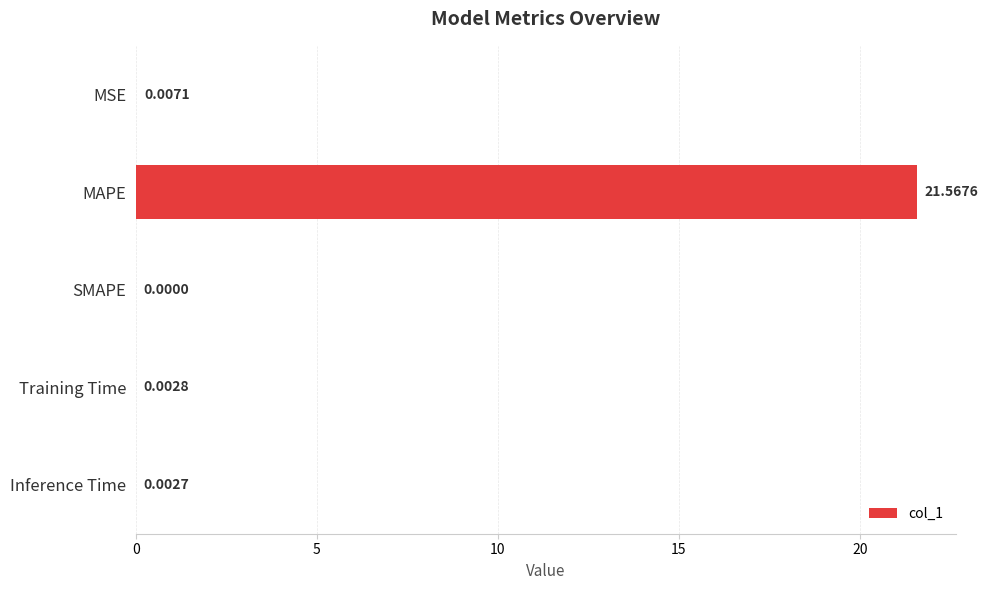

Between Inference Time and SMAPE, which is larger?

Inference Time